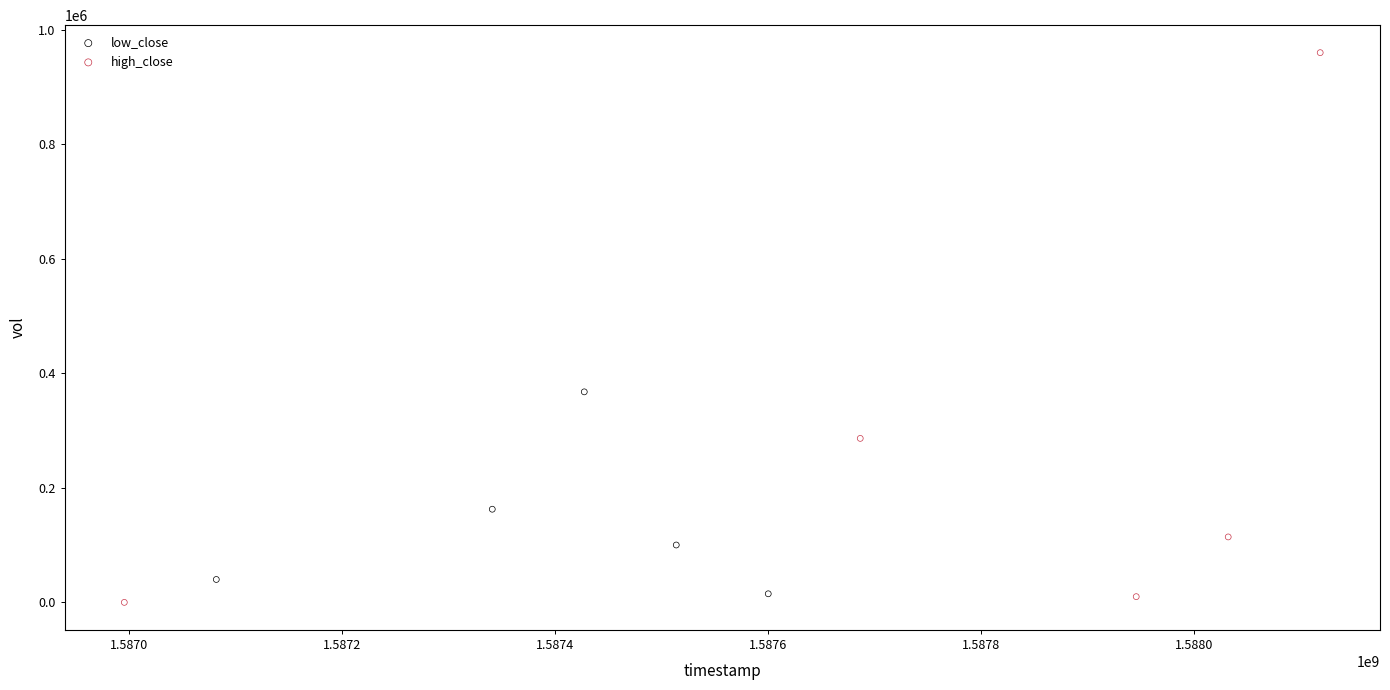

What are all the series names shown in the legend?

low_close, high_close